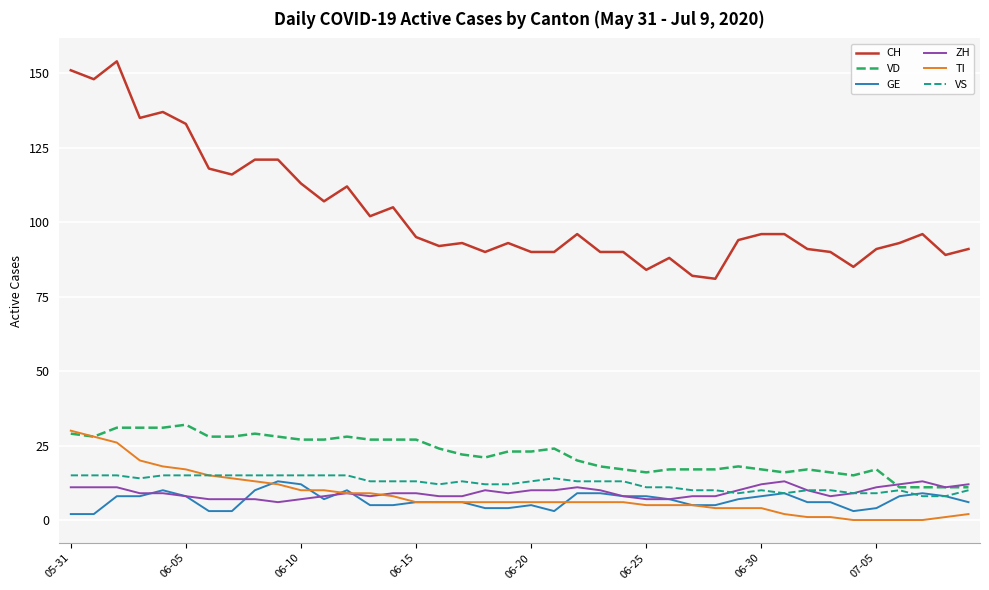

Which series has the largest total across all categories?

CH